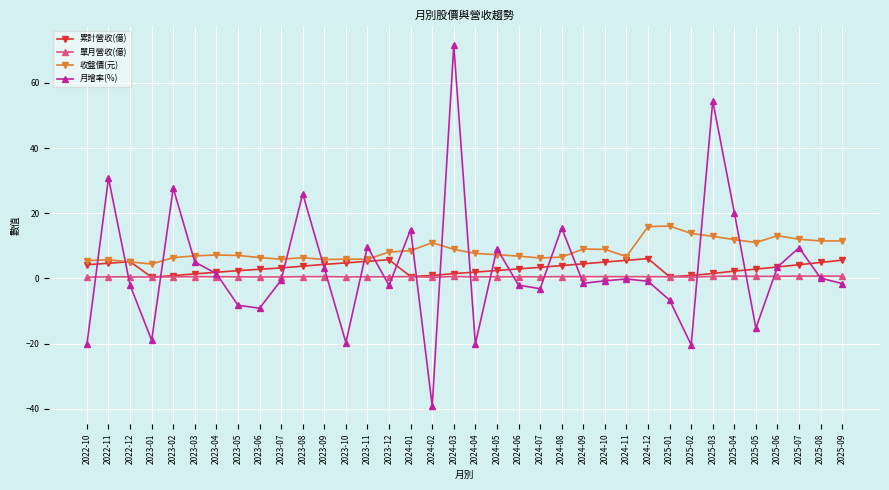

Which series ends up on top after the final intersection of 月增率(%) and 單月營收(億)?

單月營收(億)